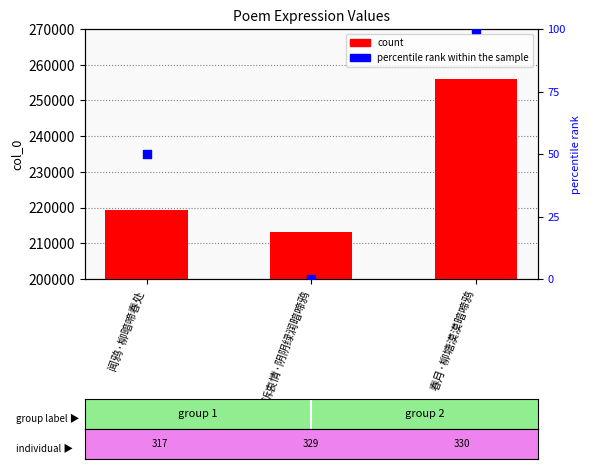

What is the total value across all series at 春月·柳塘漠漠暗啼鸦?

256023